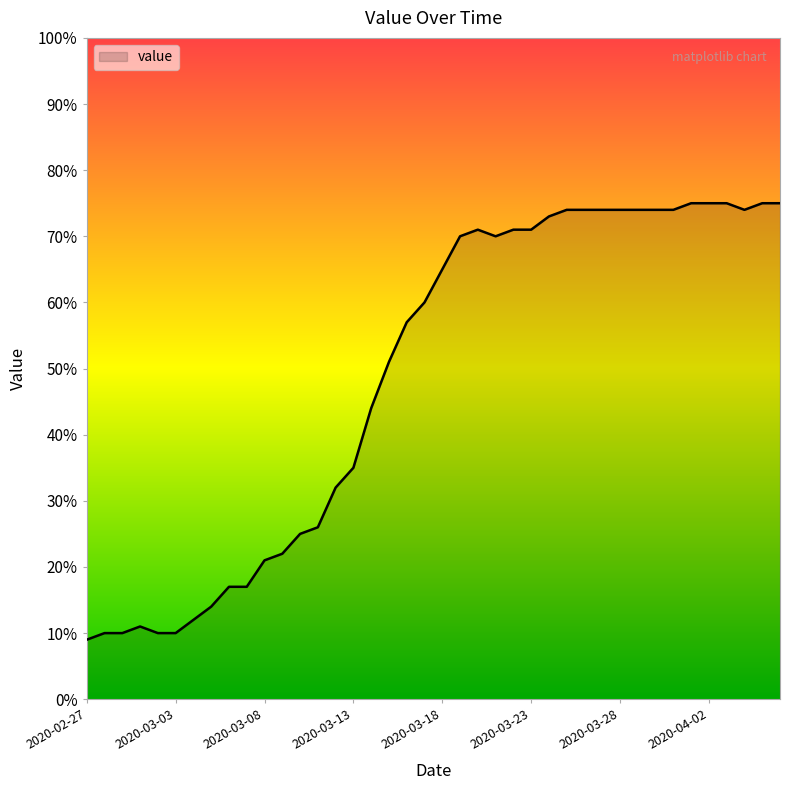

True or false: there are more than 0 points higher than both neighbors.

True